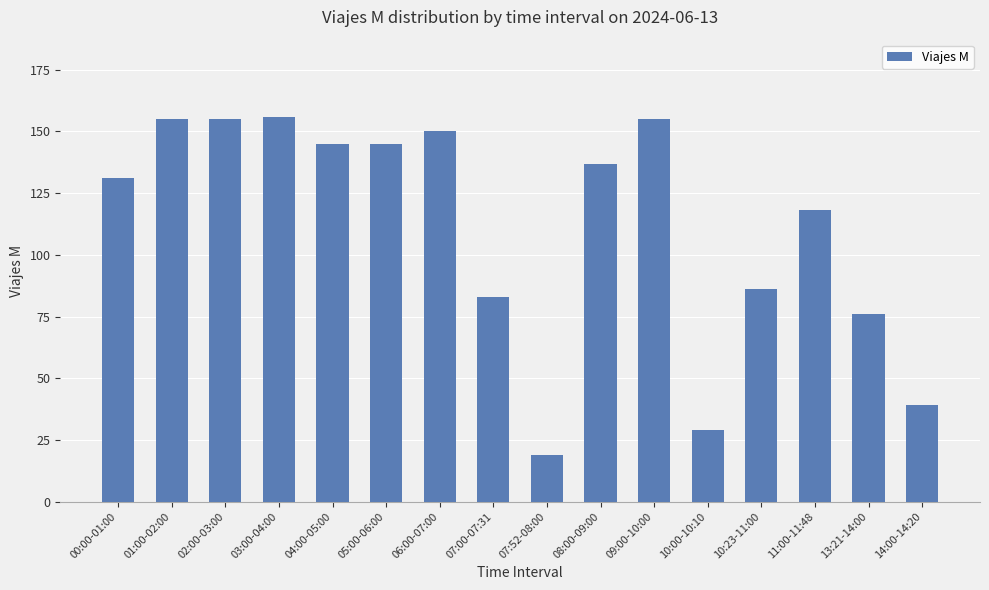

Reading left to right, extract all data points from this chart.

131	155	155	156	145	145	150	83	19	137	155	29	86	118	76	39